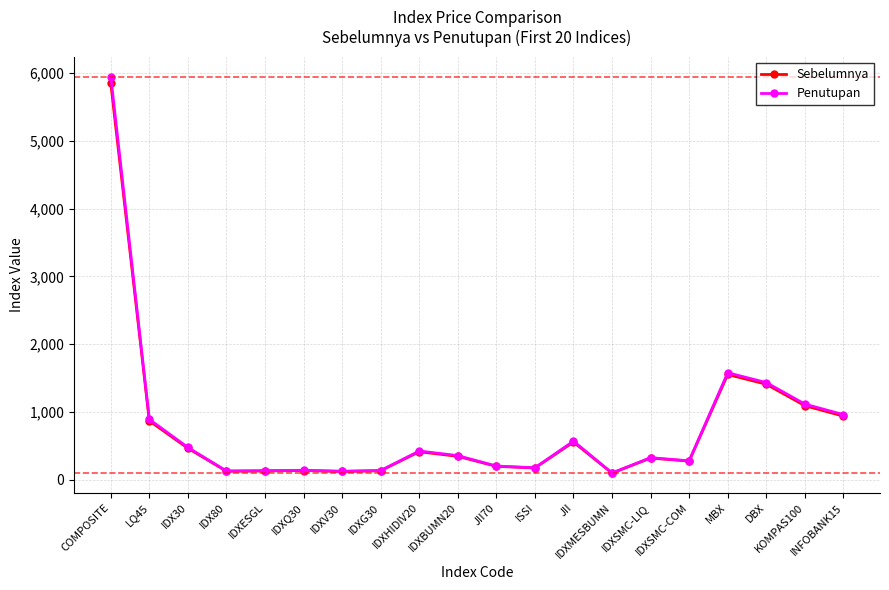

How many categories are shown in the chart?

20